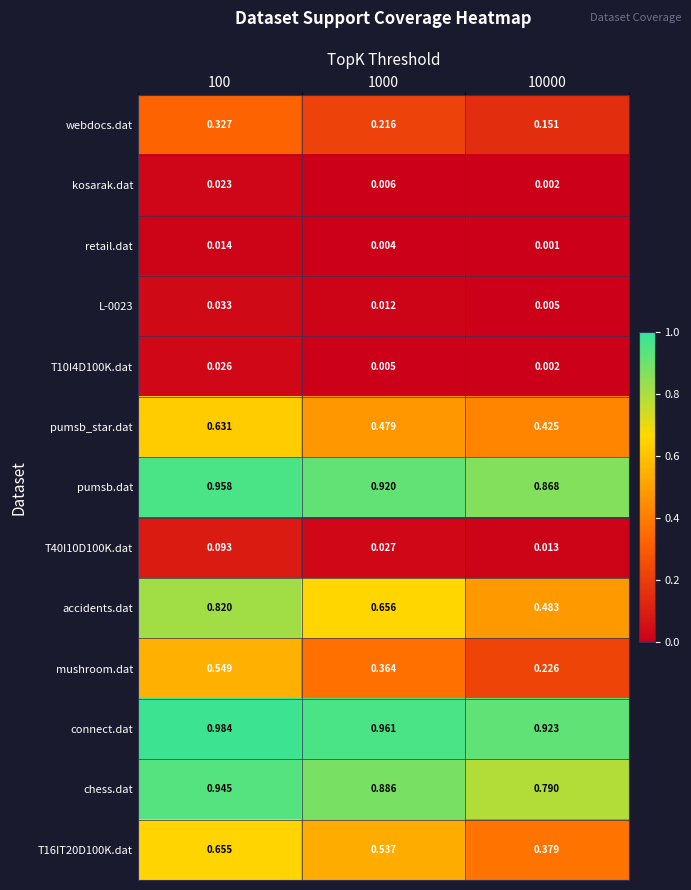

Which series has the largest range (max minus min)?

accidents.dat